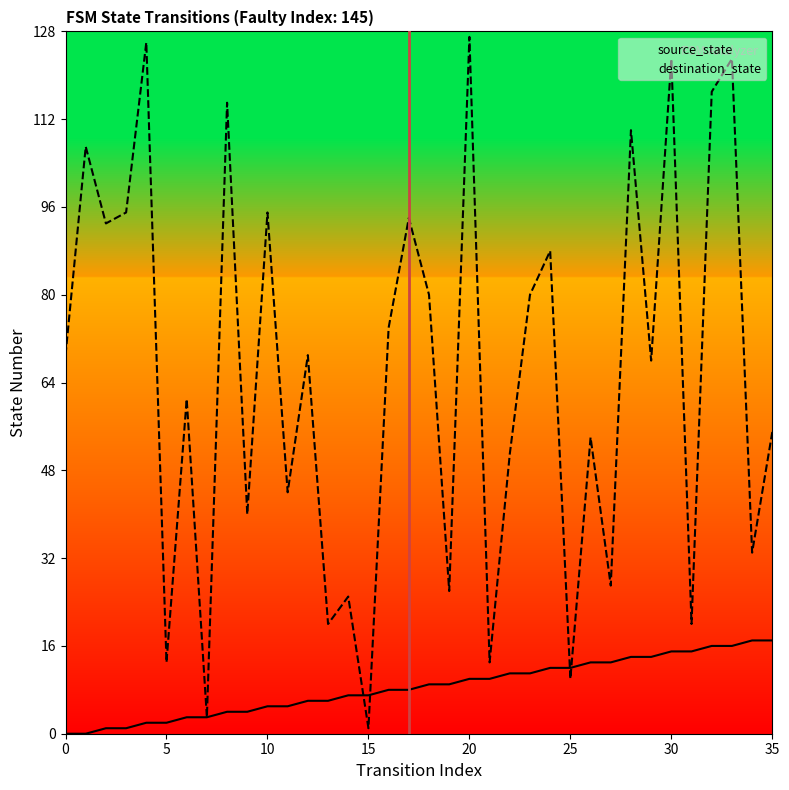

How many series are shown in this chart?

2